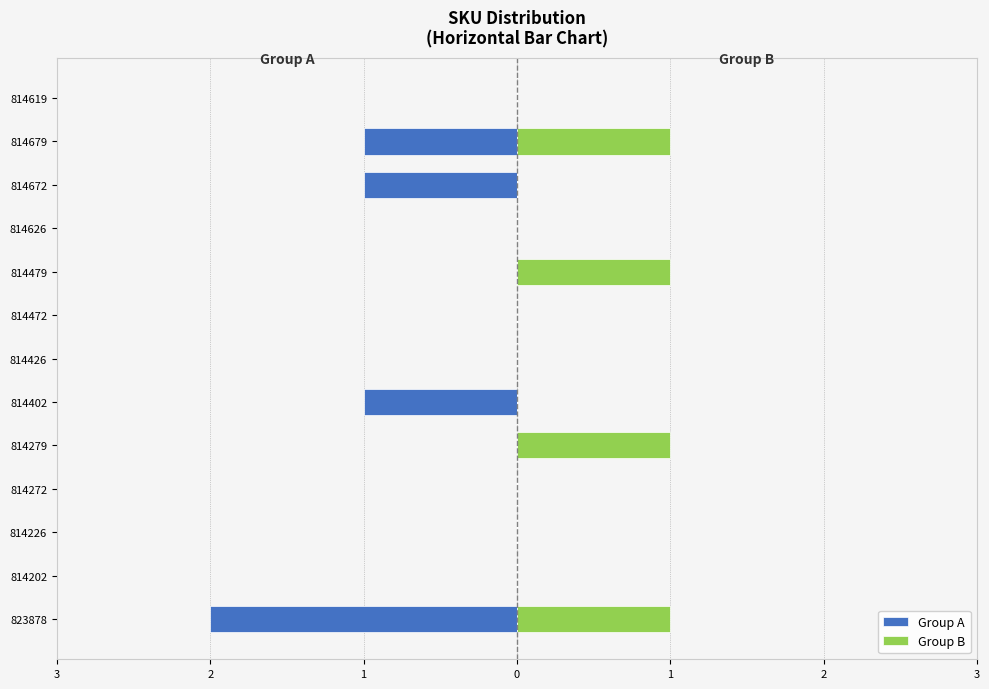

Is it true that Group B equals 0 at 814272?

True